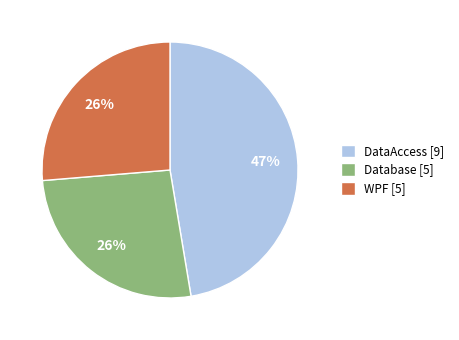

True or false: Database accounts for 26% of the total.

True